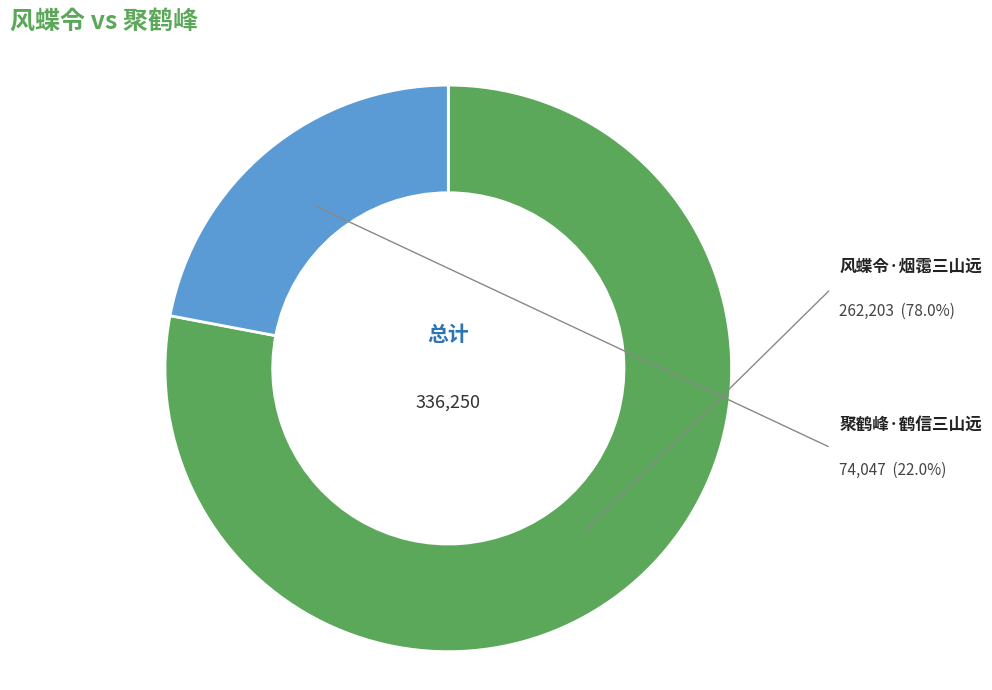

Is there a majority slice in this chart?

Yes